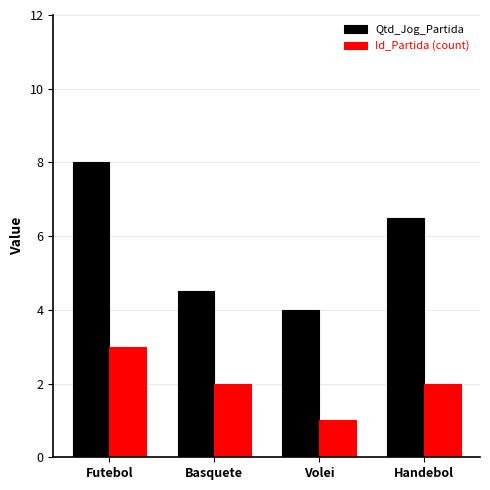

Which series has the widest spread of values?

Qtd_Jog_Partida